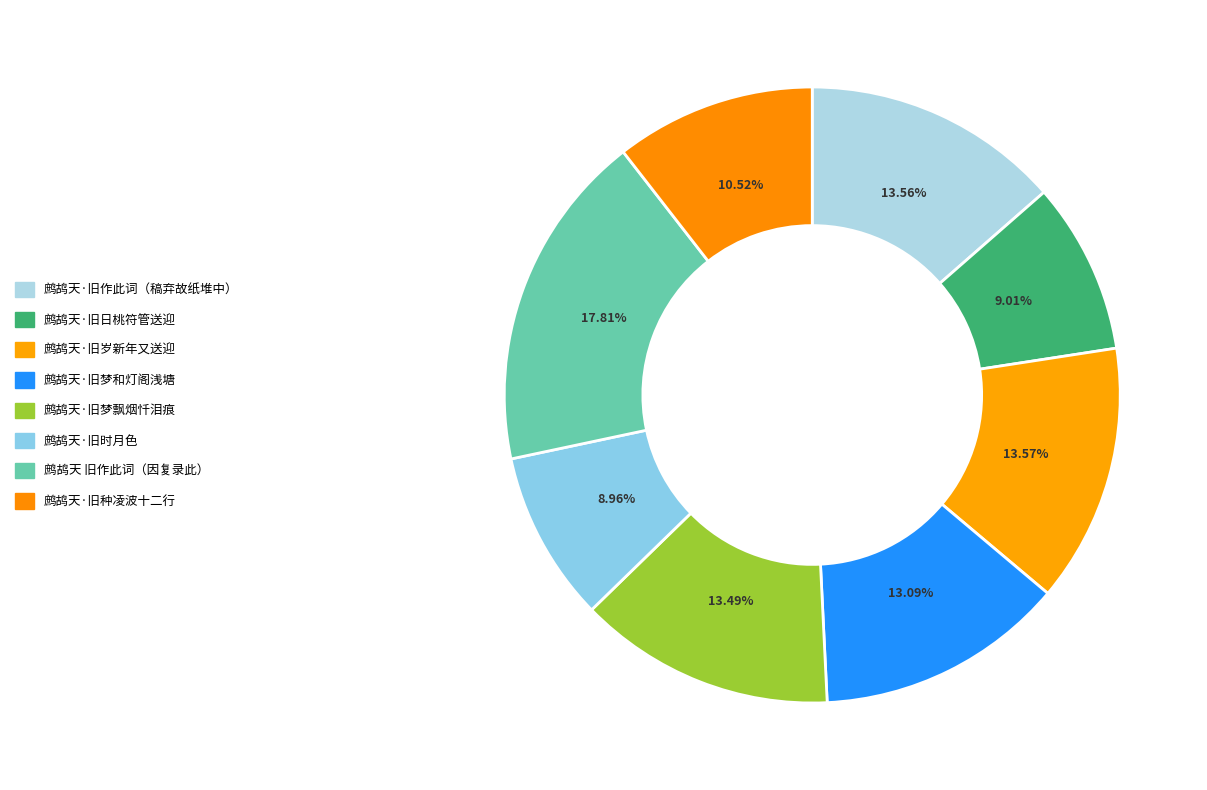

How many slices are in this pie chart?

8